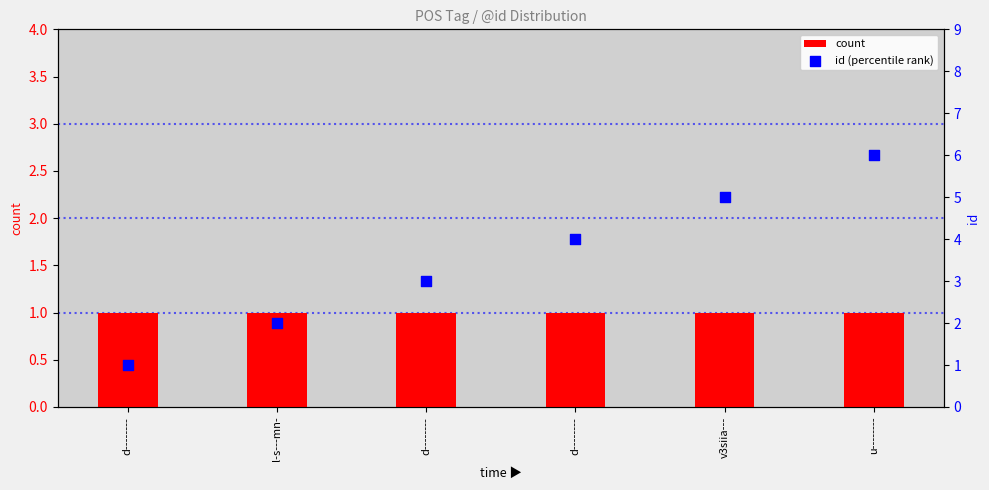

What are all the series names shown in the legend?

count, id (percentile rank)